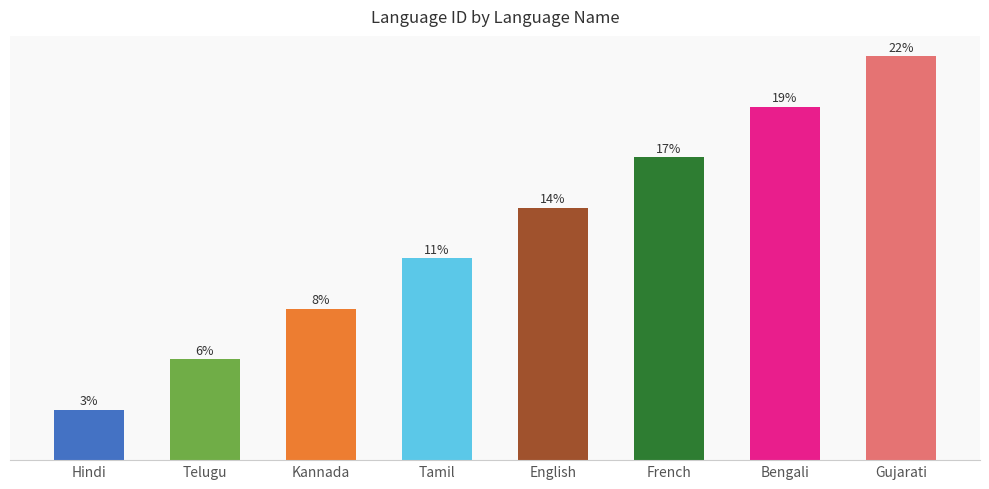

Are the bars horizontal?

No